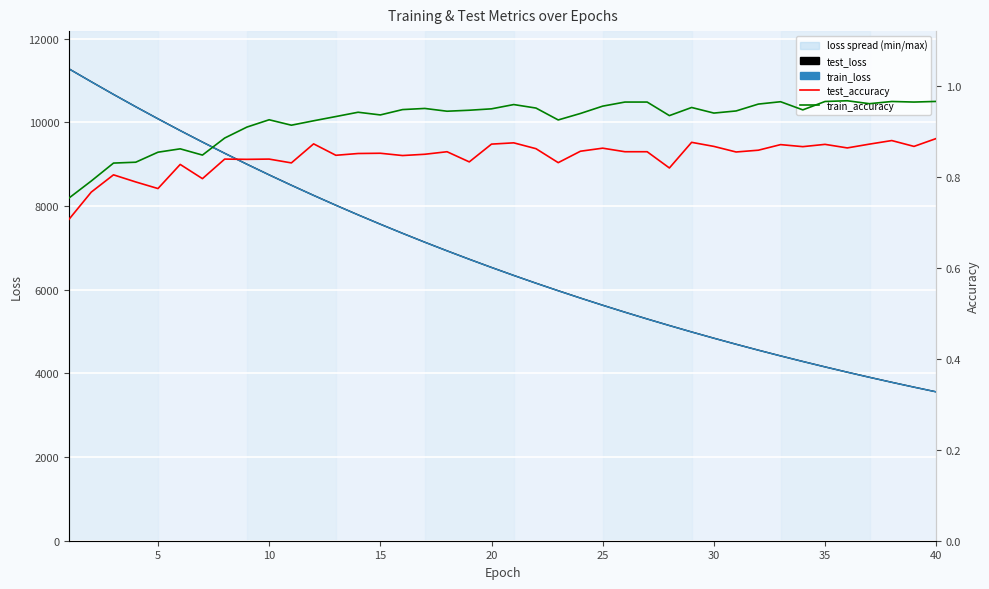

At how many categories does at least one series exceed 2029?

40